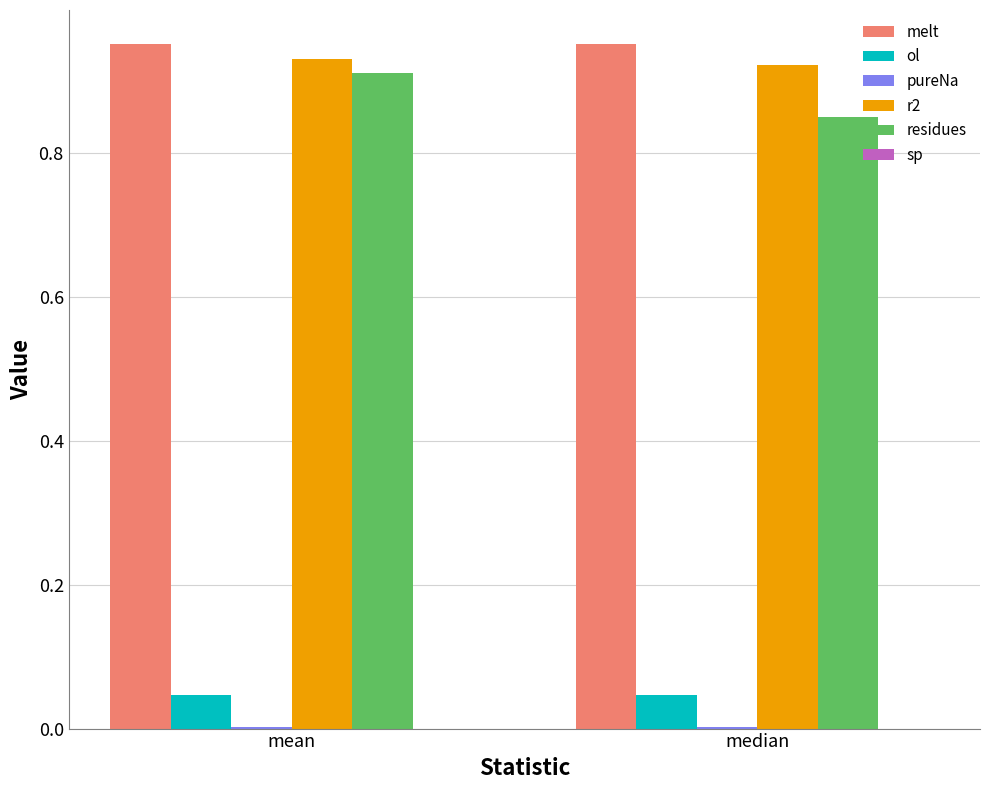

What is the sum of all residues values?

1.8